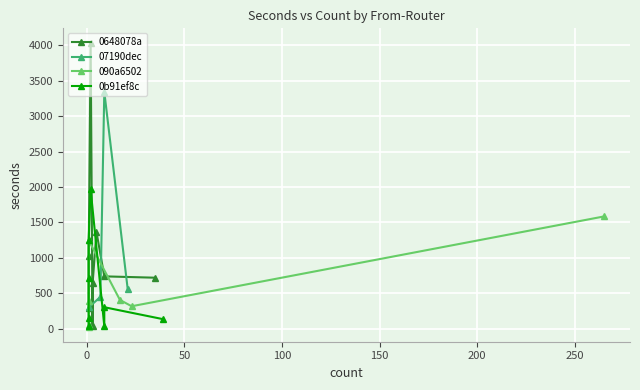

What is the value of the 07190dec point at the 4th from the left?

554